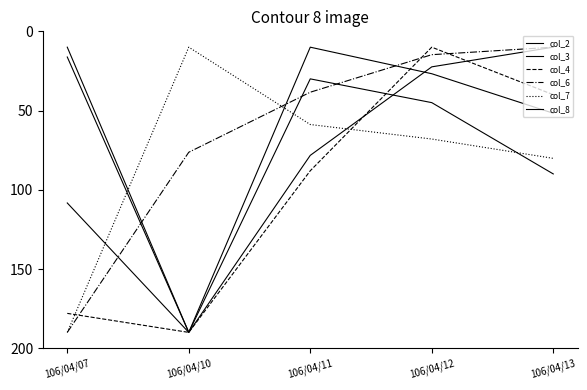

Which series has the widest spread of values?

col_2